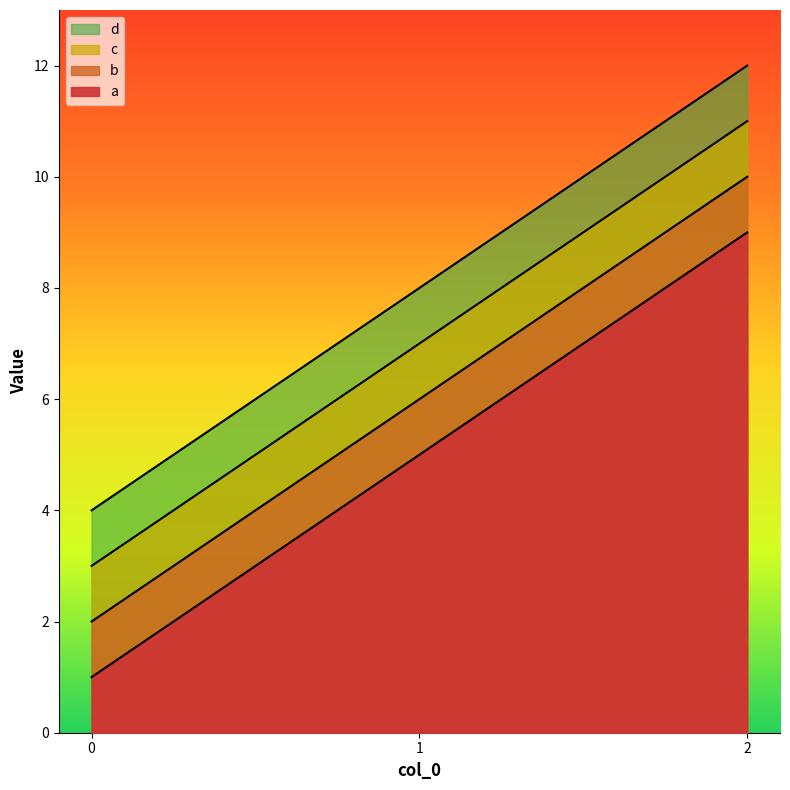

What is the approximate value of d at 1?

8